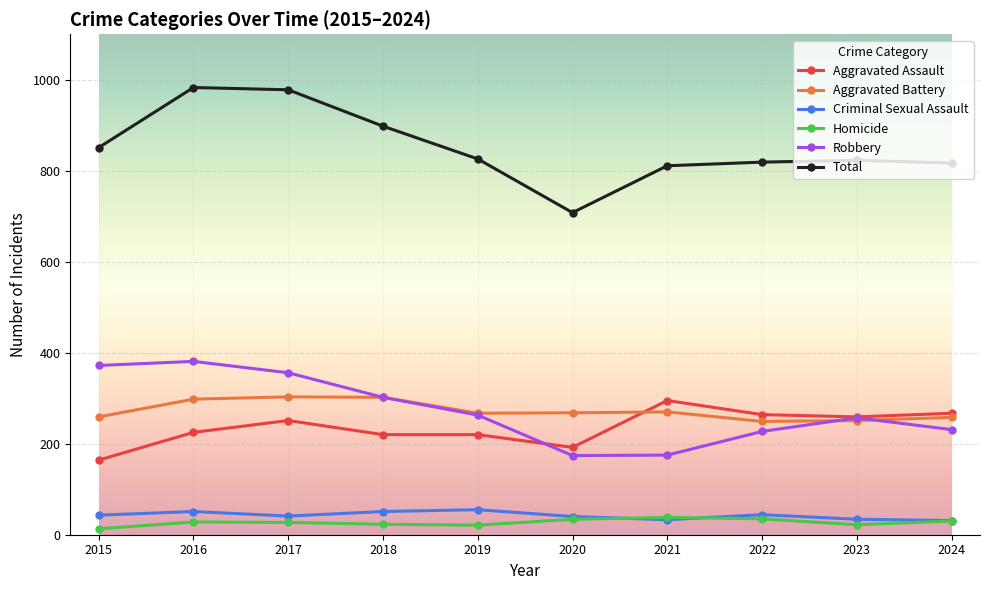

What are all the series names shown in the legend?

Aggravated Assault, Aggravated Battery, Criminal Sexual Assault, Homicide, Robbery, Total